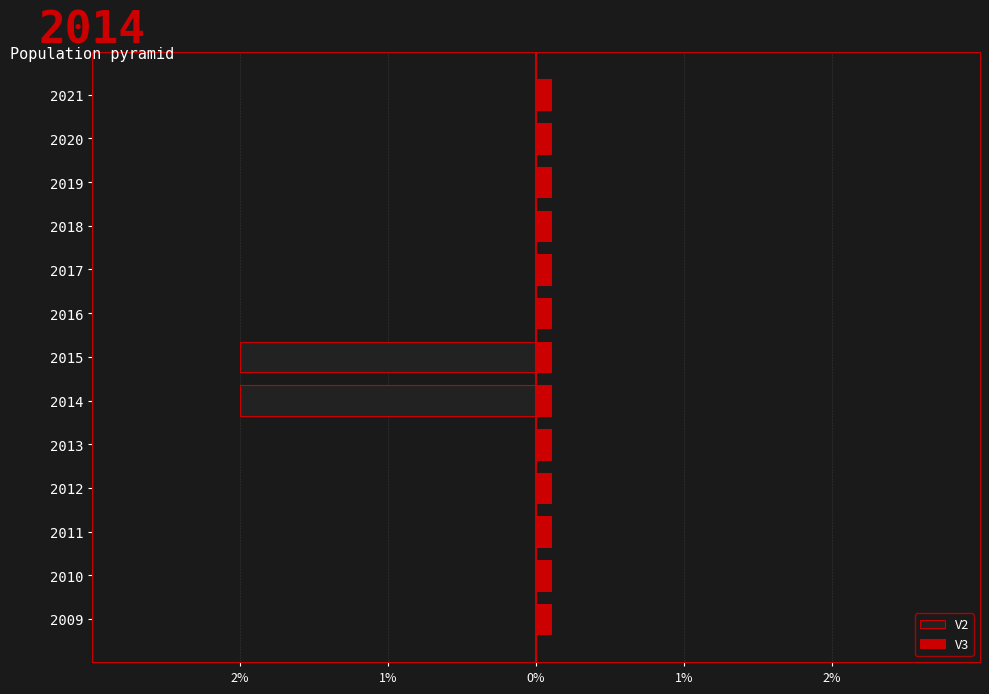

Count the number of data series in this chart.

2